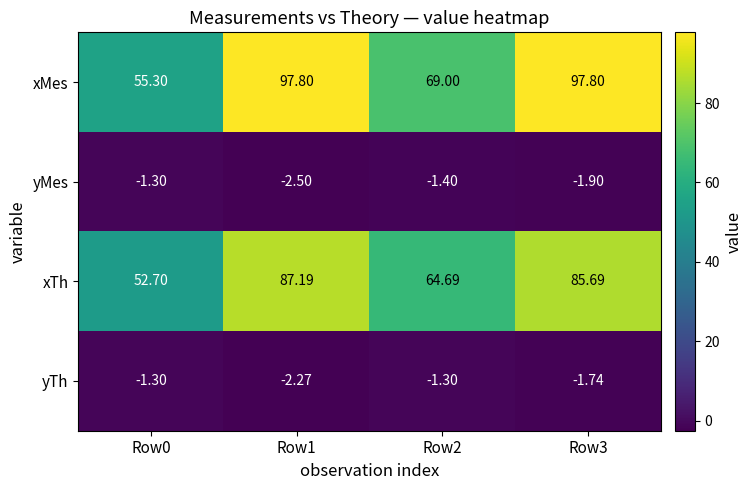

Which series has the largest range (max minus min)?

xMes